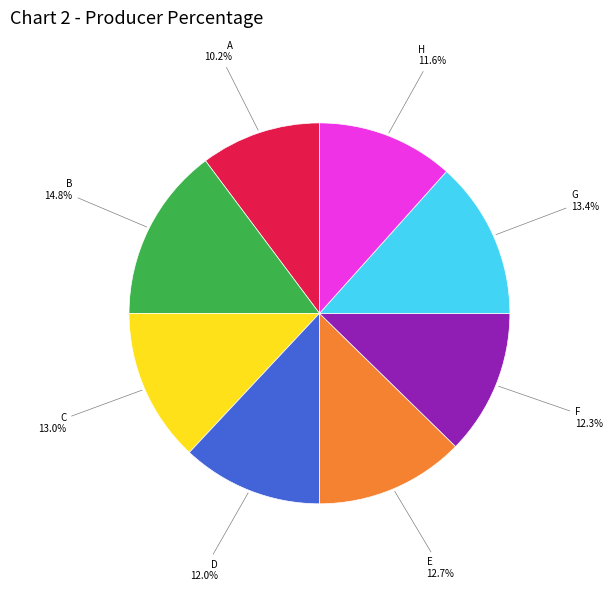

Is there a majority slice in this chart?

No